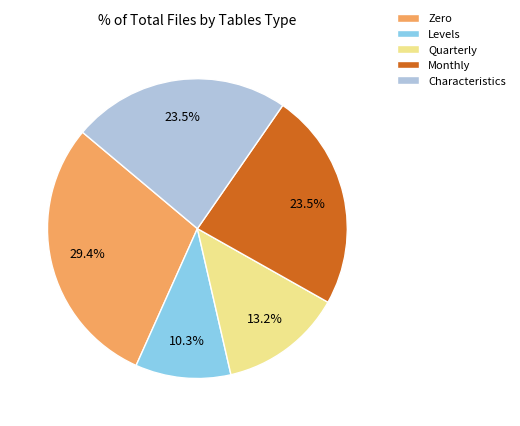

Is there a majority slice in this chart?

No